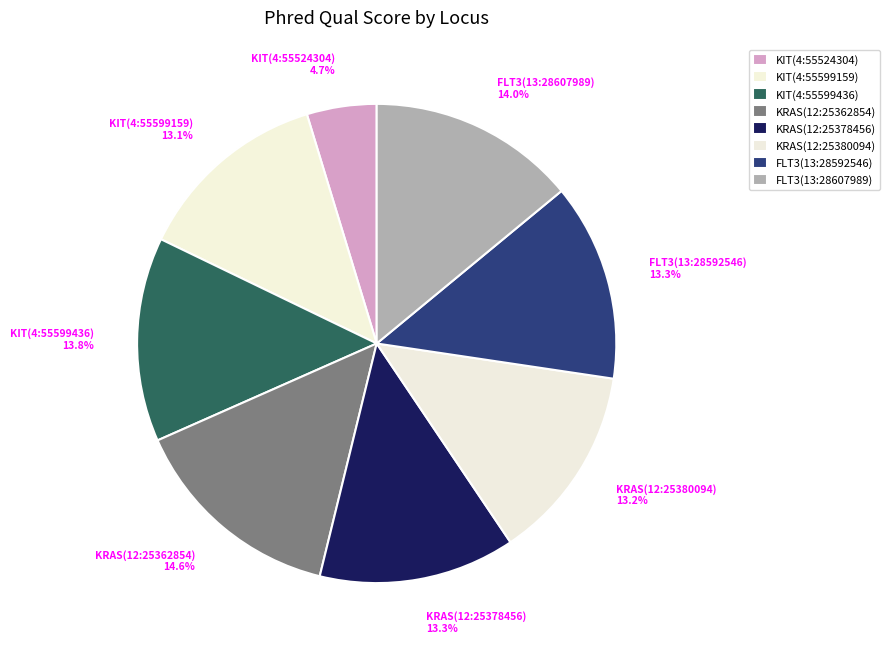

Rank the categories by value from lowest to highest.

KIT(chr4:55524304), KIT(chr4:55599159), KRAS(chr12:25380094), KRAS(chr12:25378456), FLT3(chr13:28592546), KIT(chr4:55599436), FLT3(chr13:28607989), KRAS(chr12:25362854)